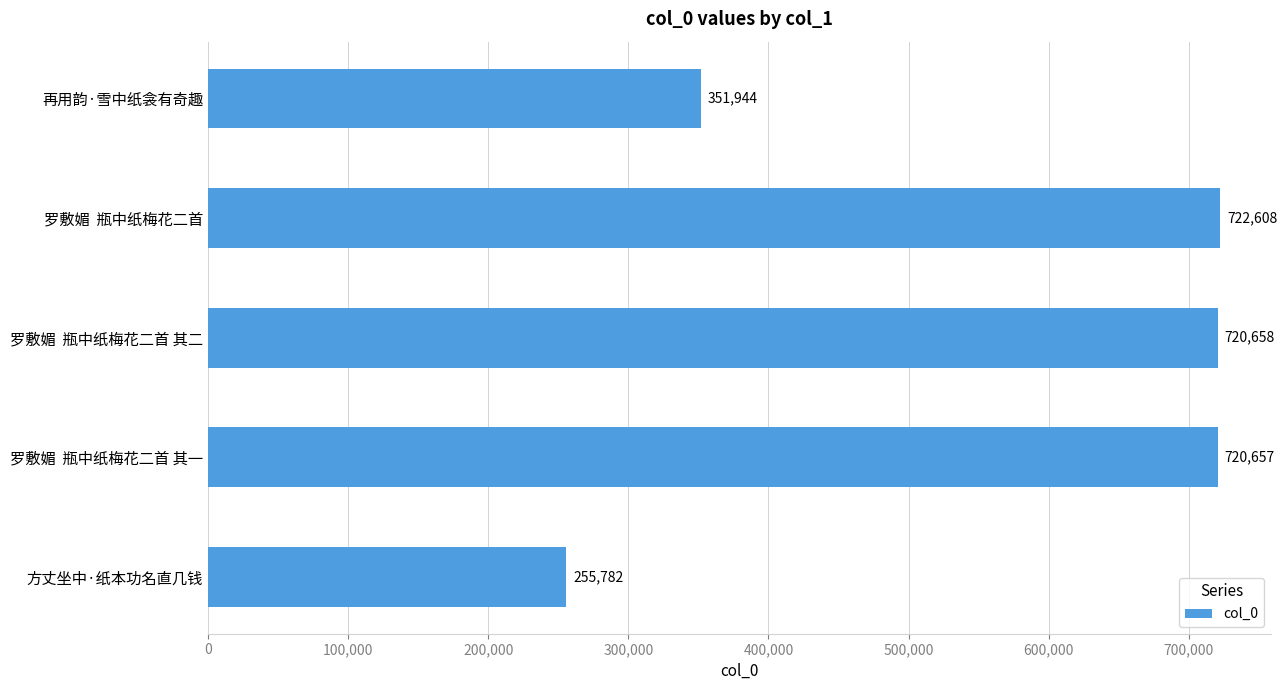

The chart shows a value of 319646 at 罗敷媚  瓶中纸梅花二首 其一. True or false?

False